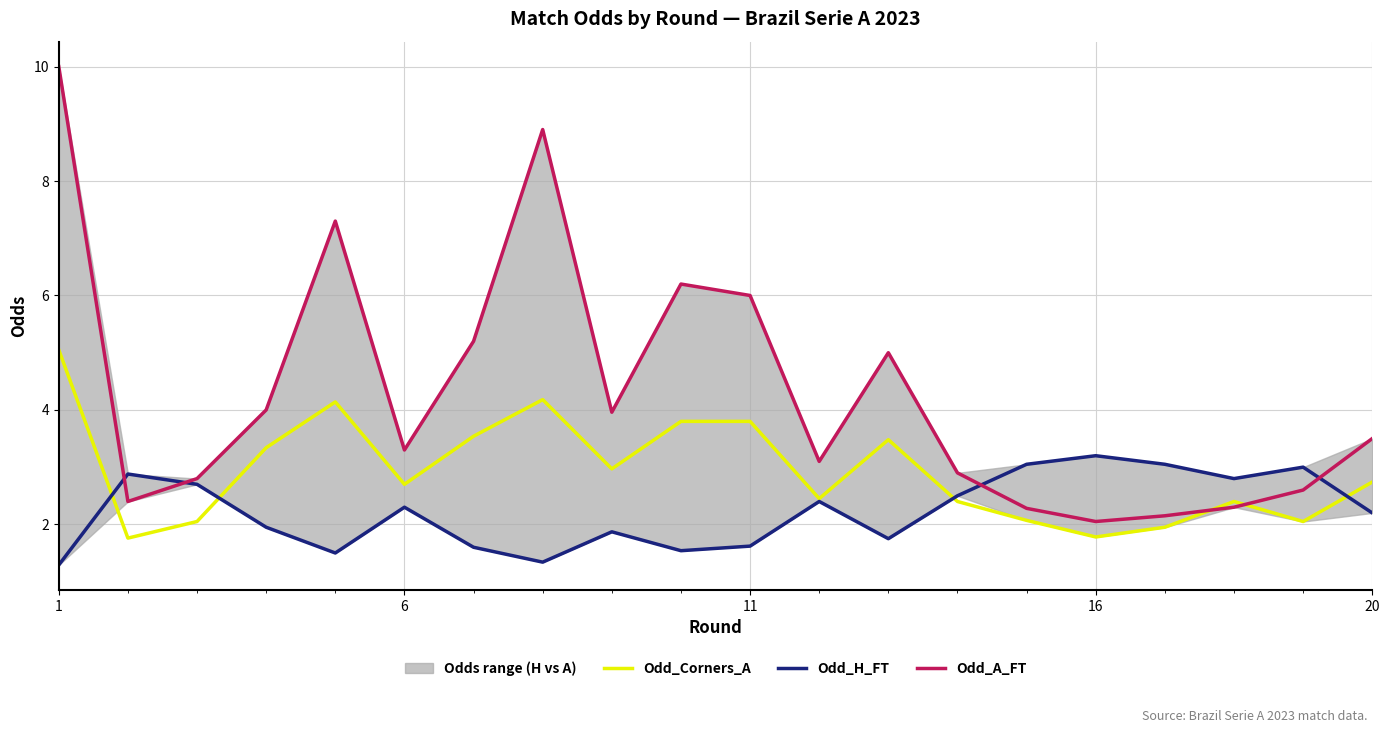

How many times do Odd_Corners_A and Odd_A_FT cross each other?

2